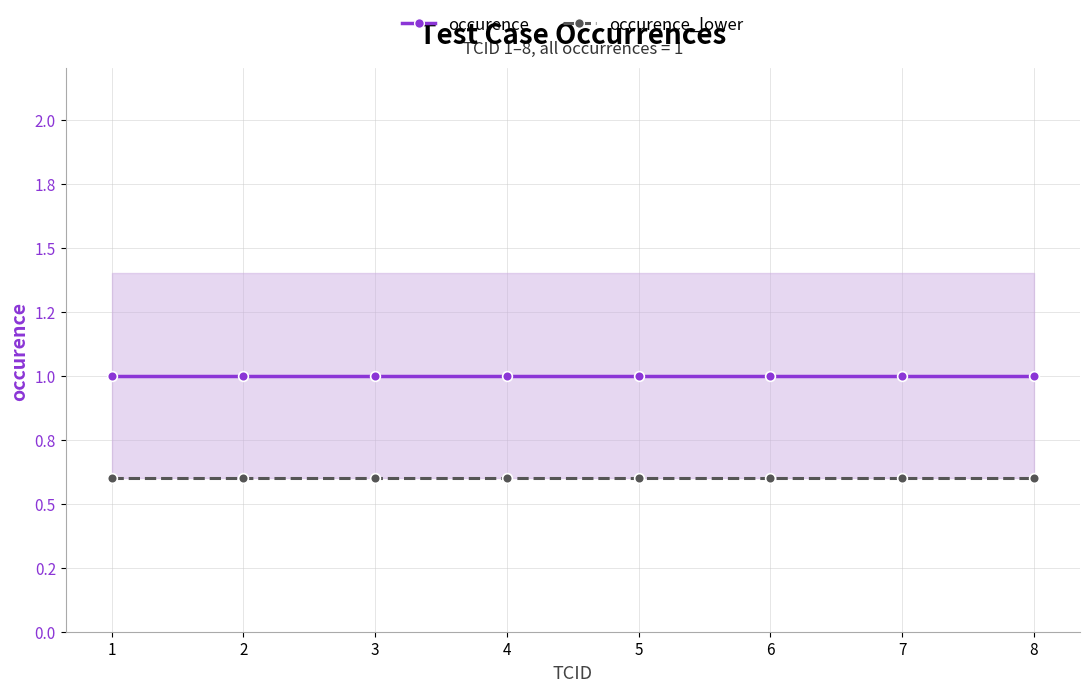

Count the number of data series in this chart.

2